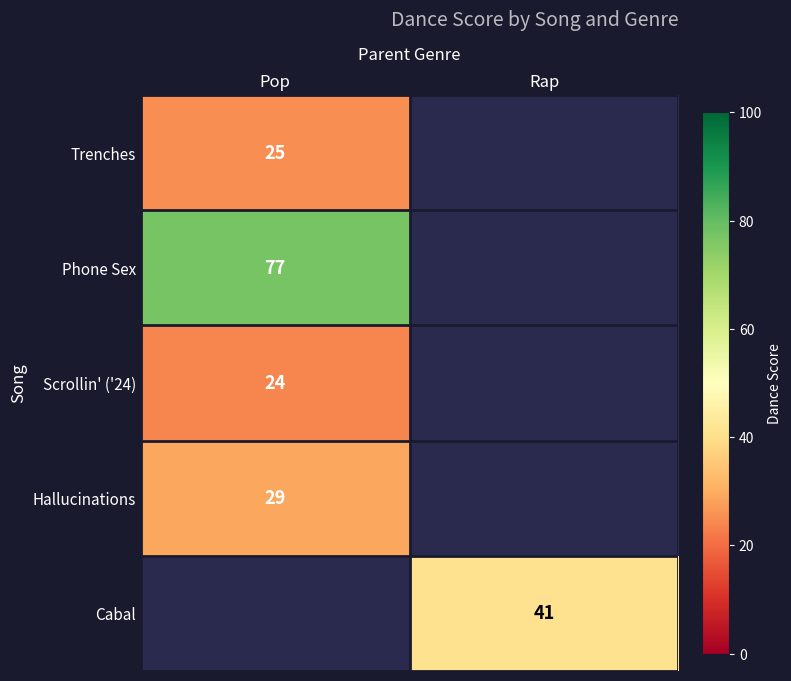

Is it true that Scrollin' ('24) equals 11 at Pop?

False